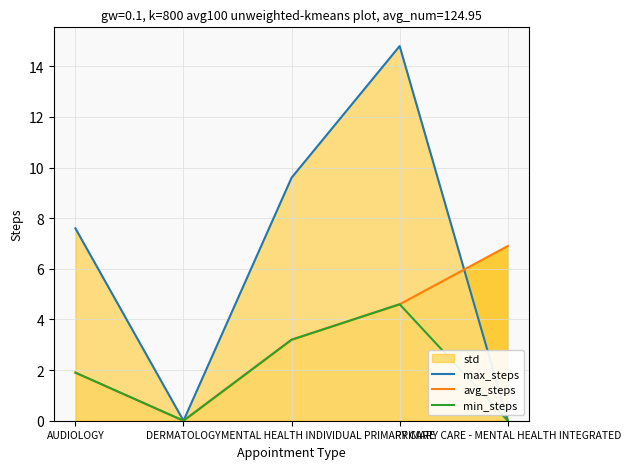

How many interior local peaks does the max_steps series have?

1